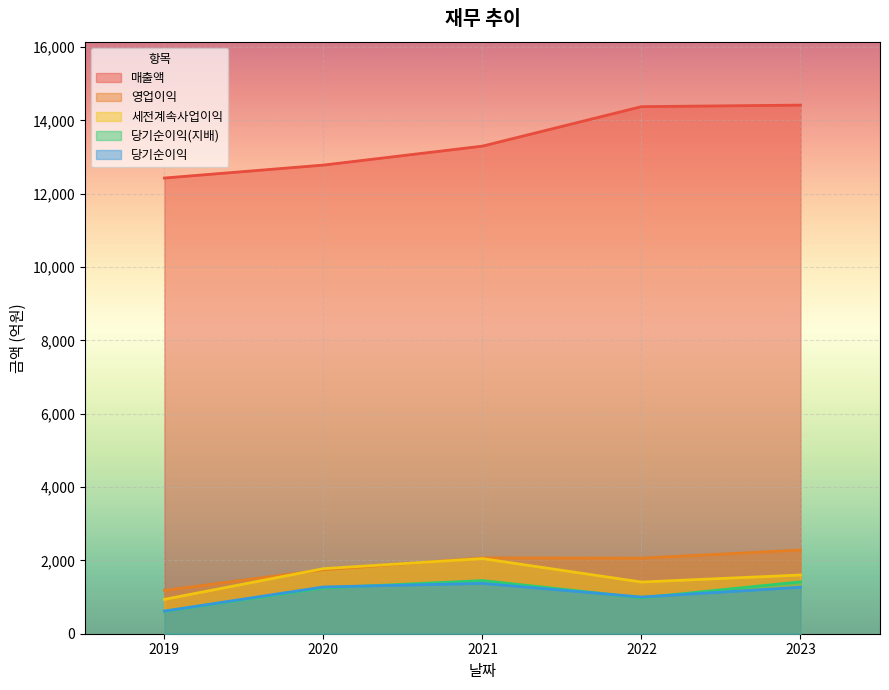

After their last crossing, which series has the higher values: 당기순이익 or 당기순이익(지배)?

당기순이익(지배)